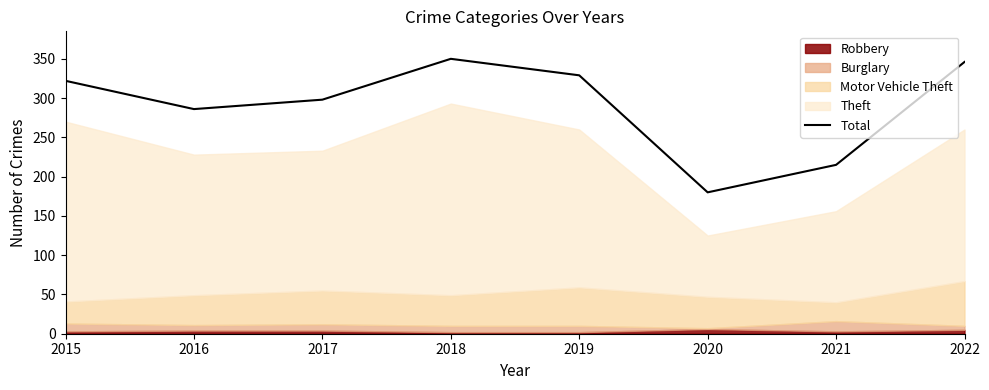

Rank the categories by value from highest to lowest.

2018, 2022, 2019, 2015, 2017, 2016, 2021, 2020